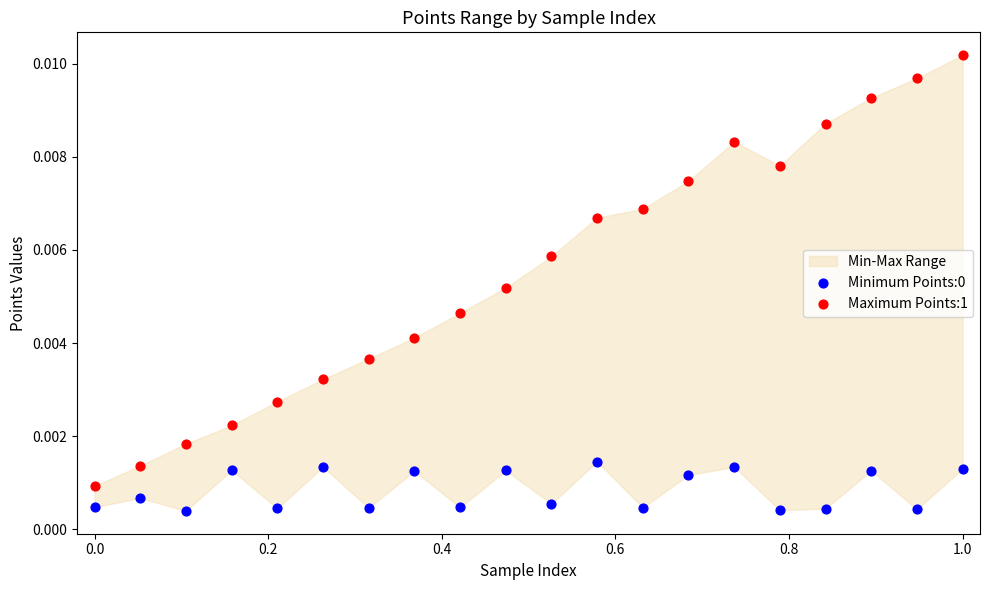

Across all data points, what is the range of X values (max minus min)?

1.0